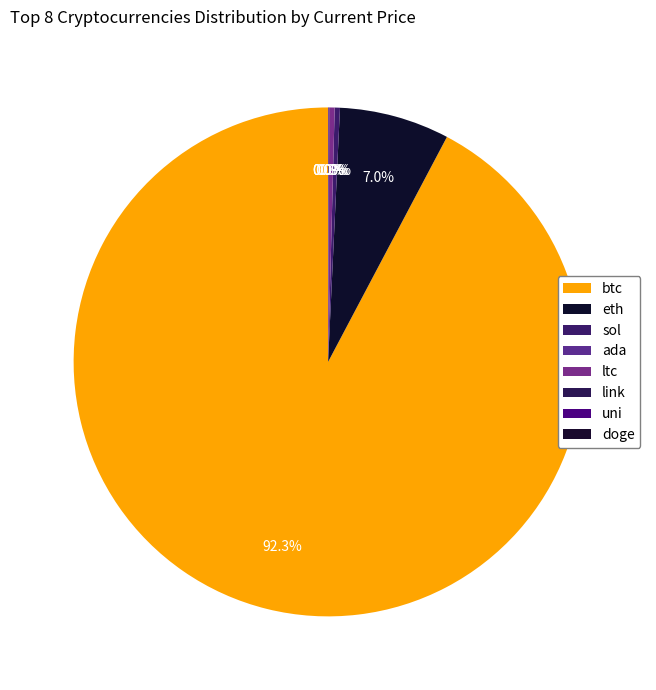

How many segments does this pie chart have?

8